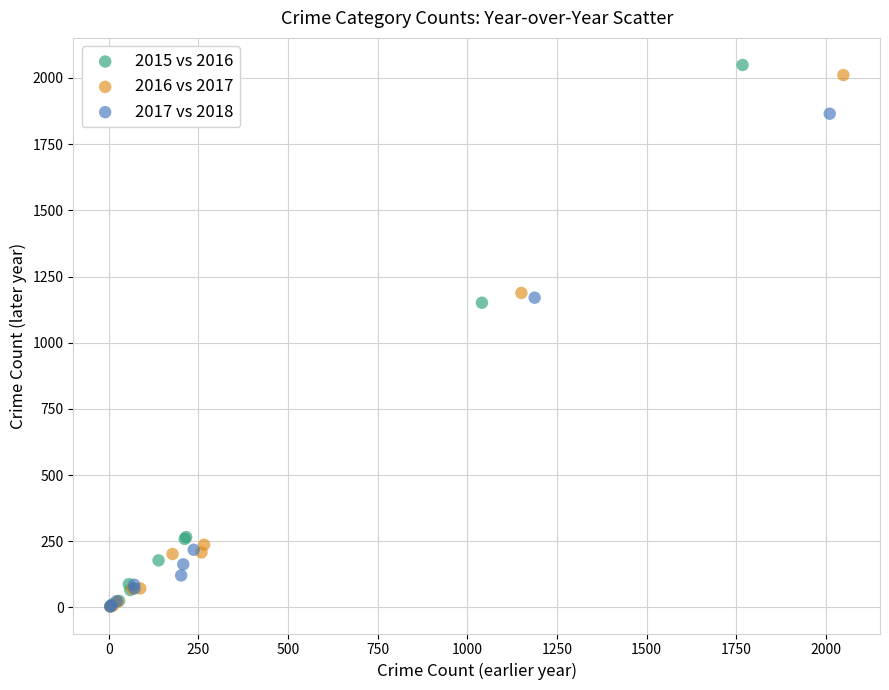

Which series has the largest Y range (max minus min)?

2015 vs 2016